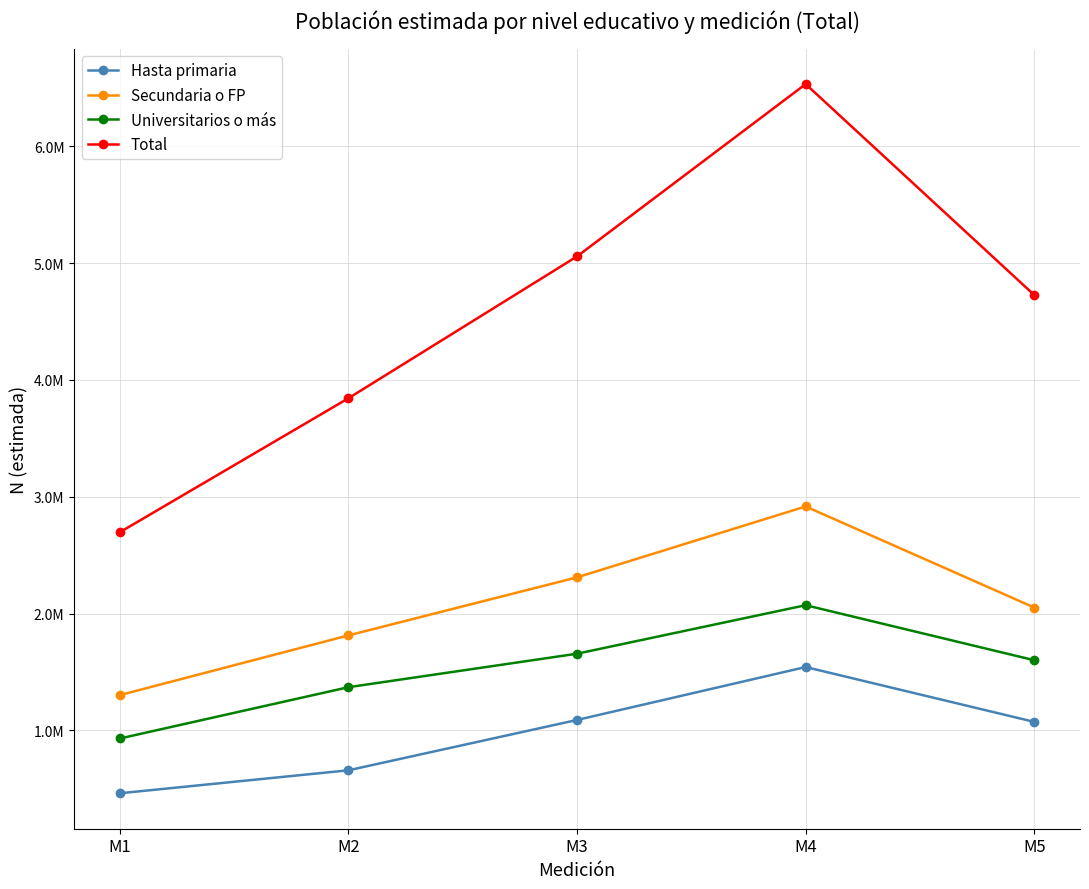

What are all the series names shown in the legend?

Hasta primaria, Secundaria o FP, Universitarios o más, Total